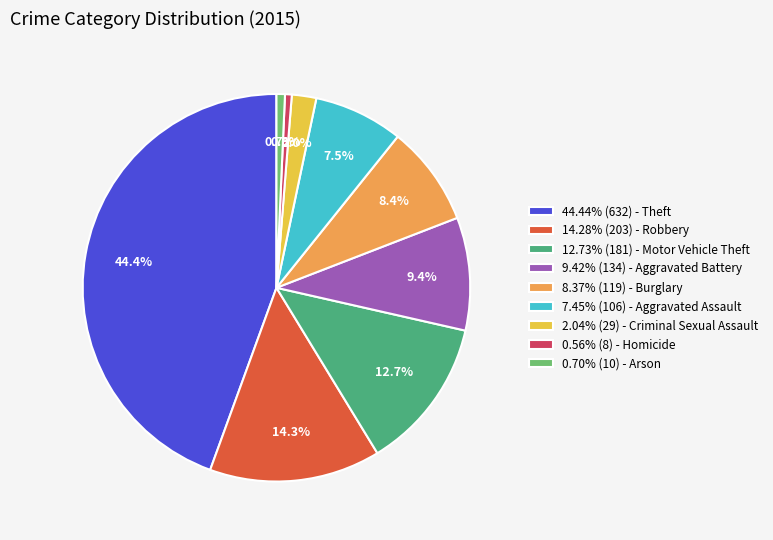

Is there any slice that represents more than half of the pie?

No